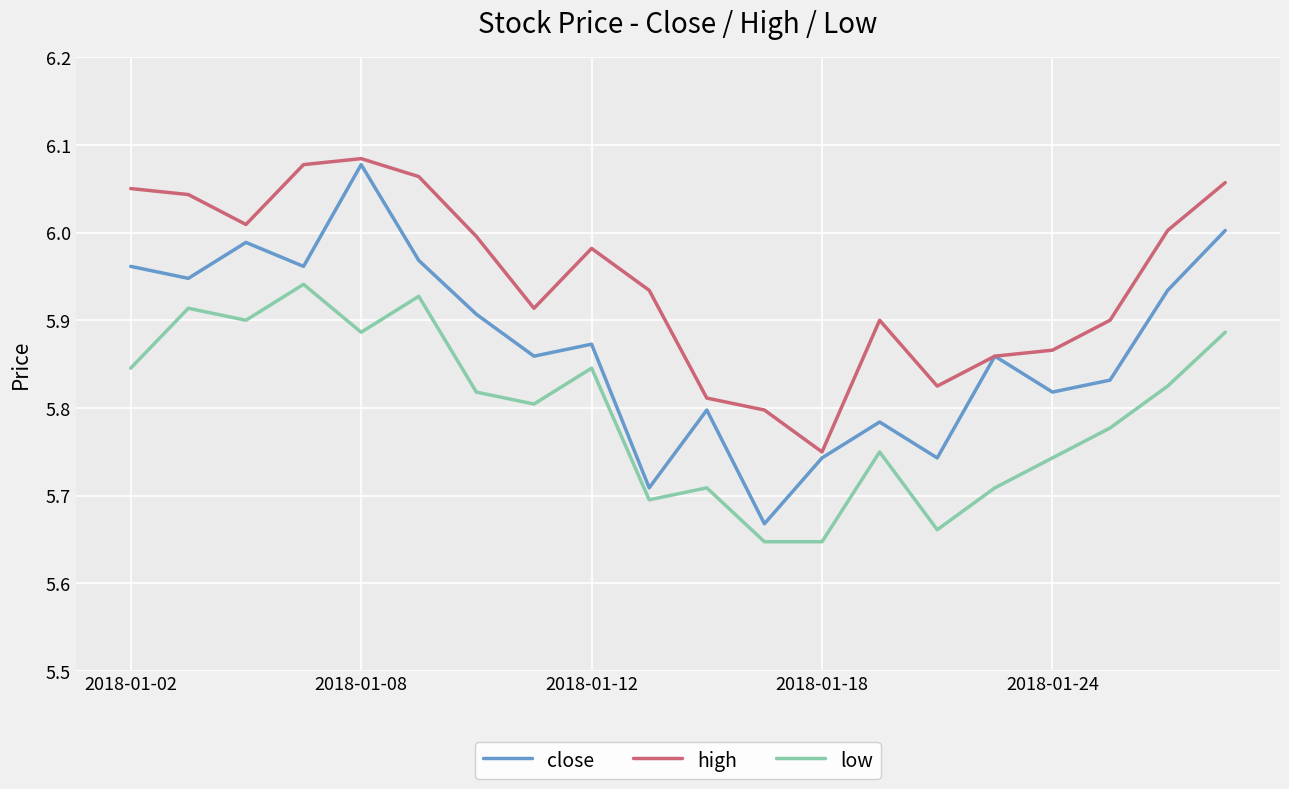

Which series has the widest spread of values?

close